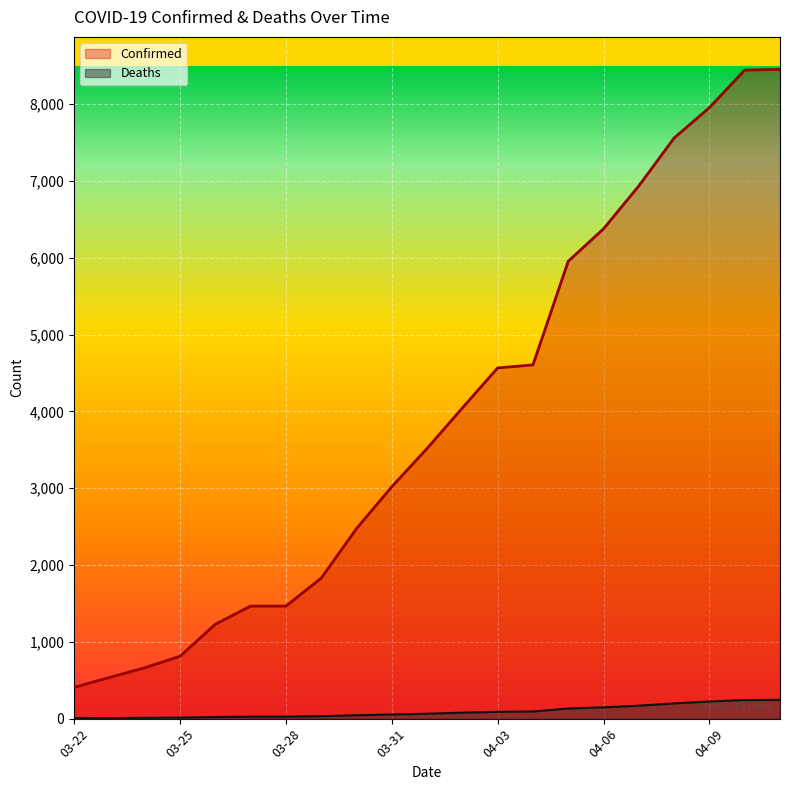

Which category has the lowest value in the Confirmed series?

03-22